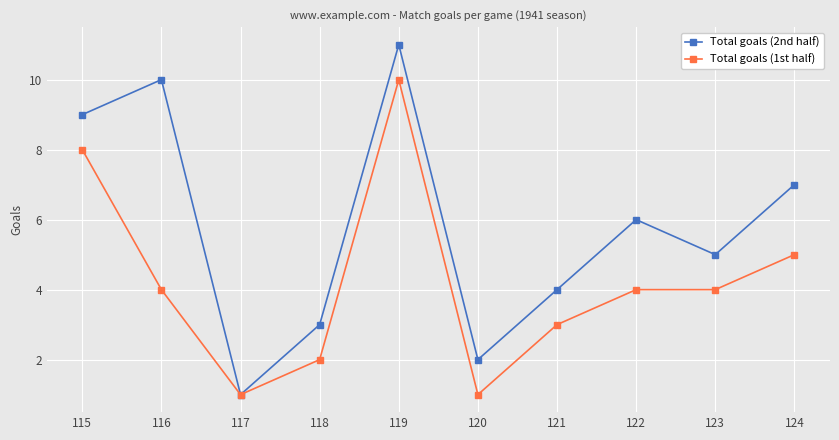

What is the greatest value displayed?

11